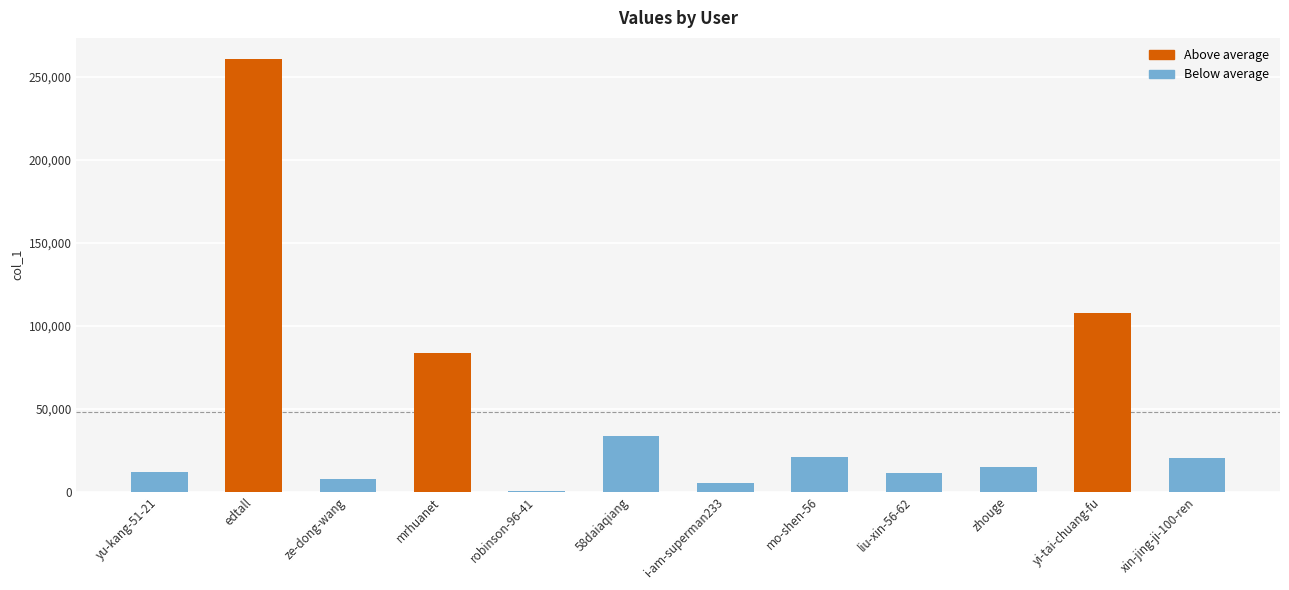

Which label corresponds to the largest value in the chart?

edtall